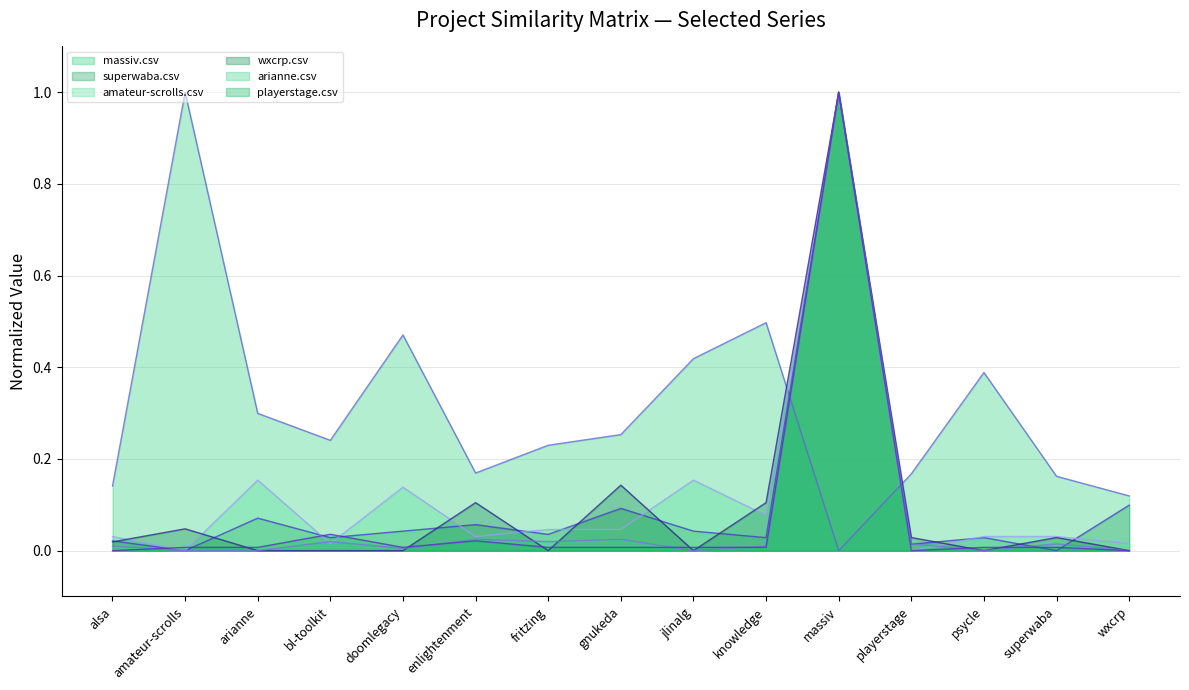

Which category has the highest value in the arianne.csv series?

massiv